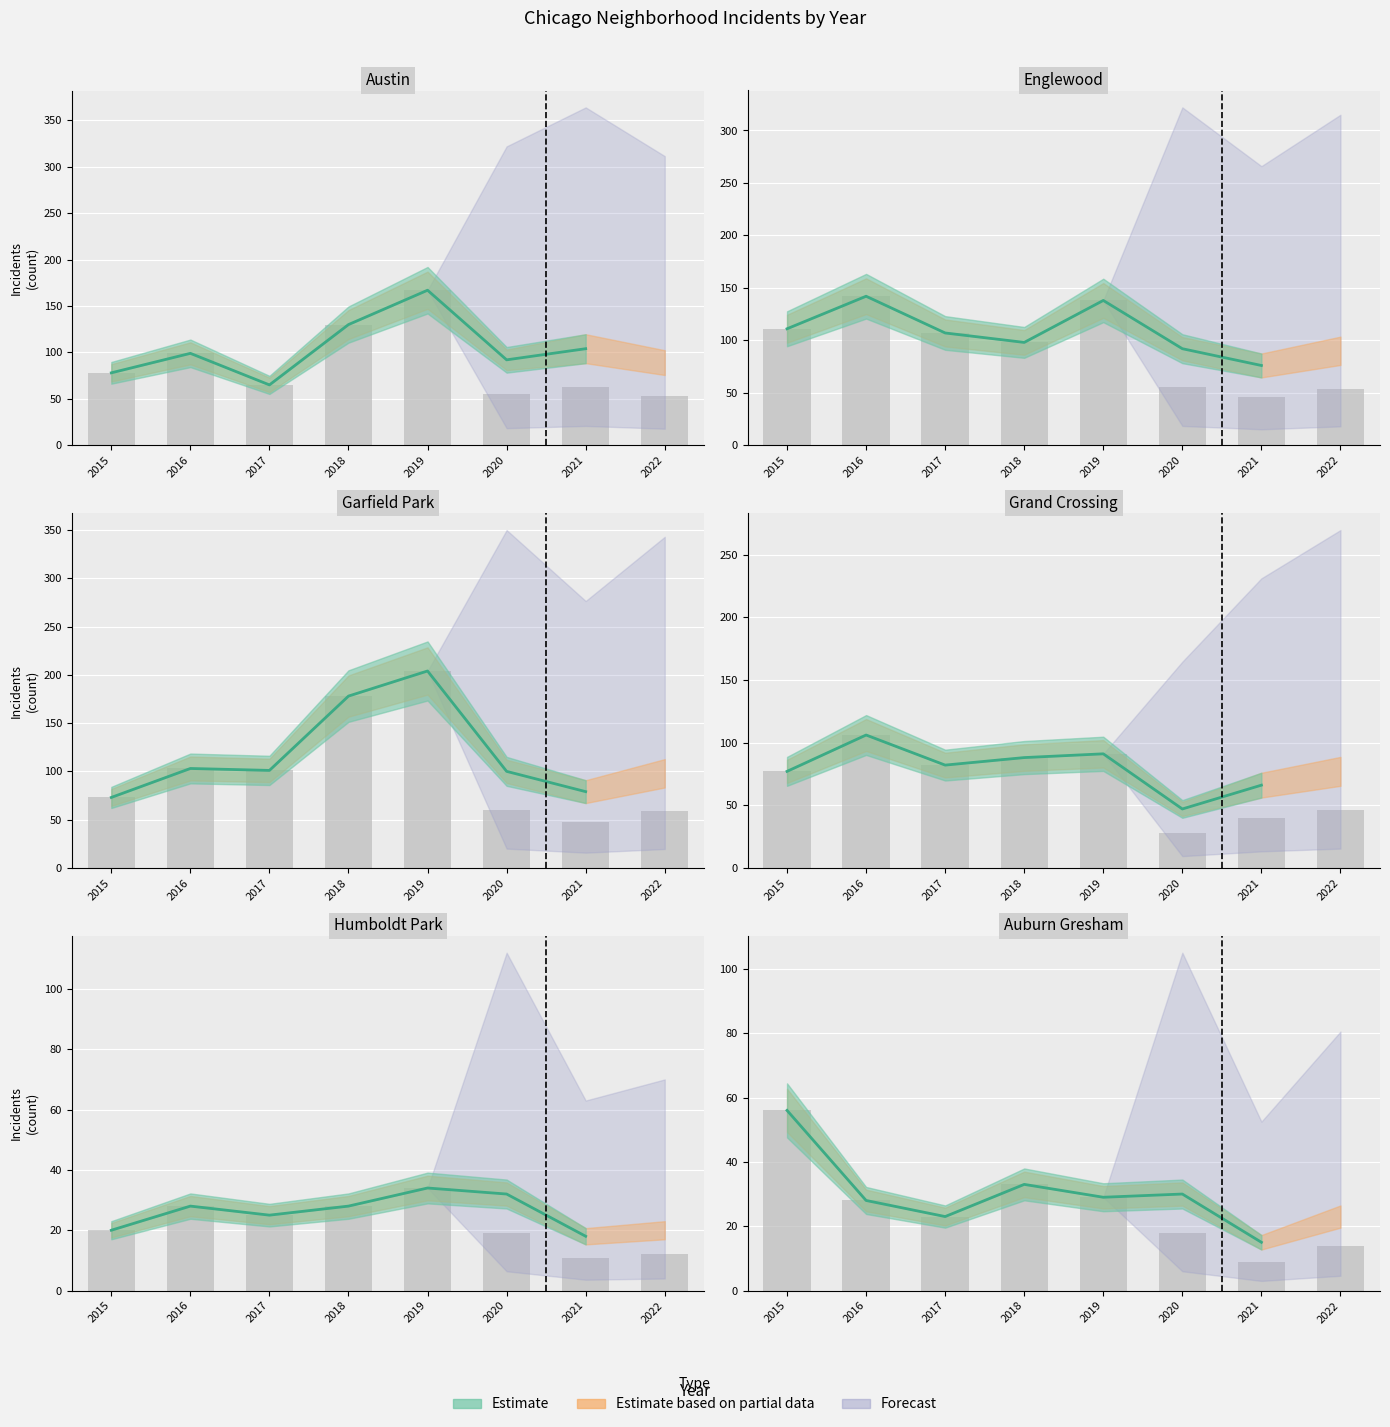

Which series has the widest spread of values?

Garfield Park